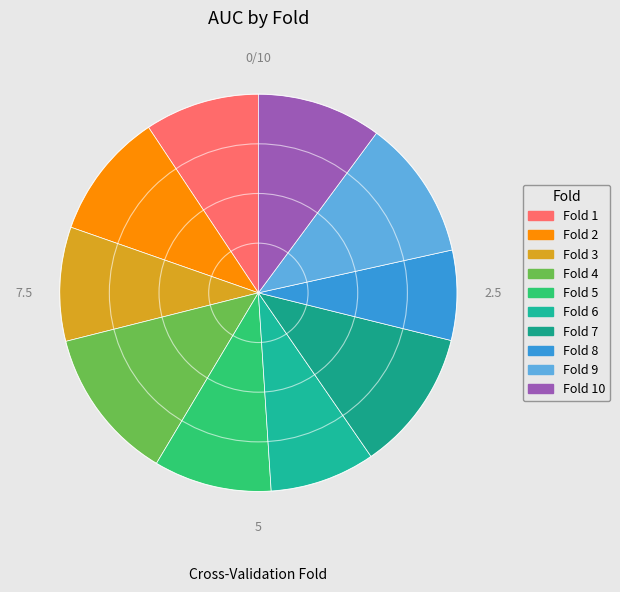

How many segments does this pie chart have?

10